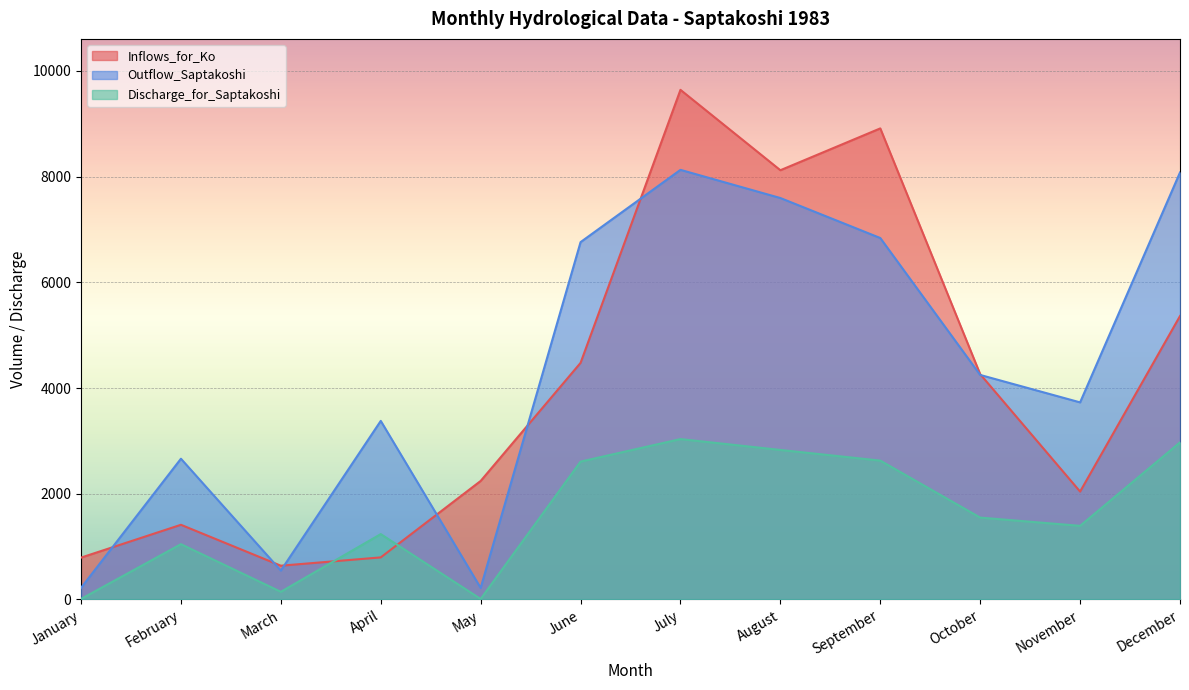

The Discharge_for_Saptakoshi series shows 10.0 at May. True or false?

True